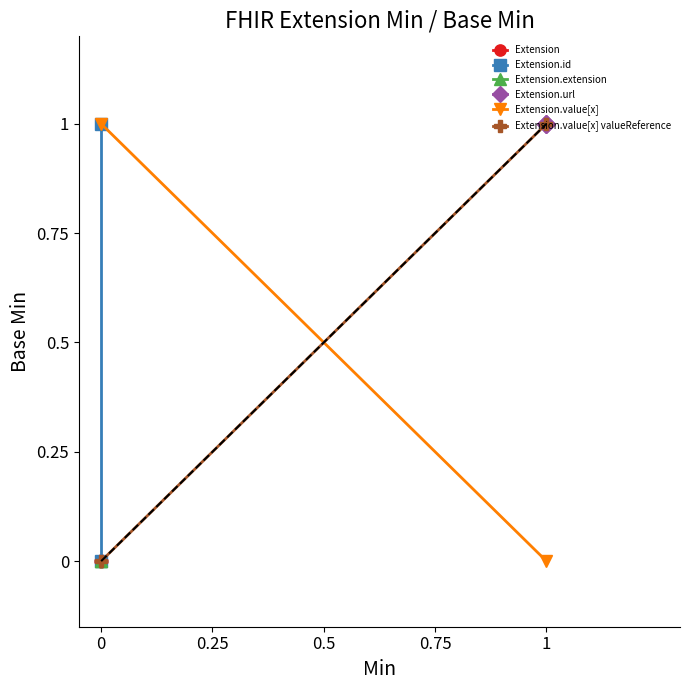

How many distinct data groups are displayed?

6